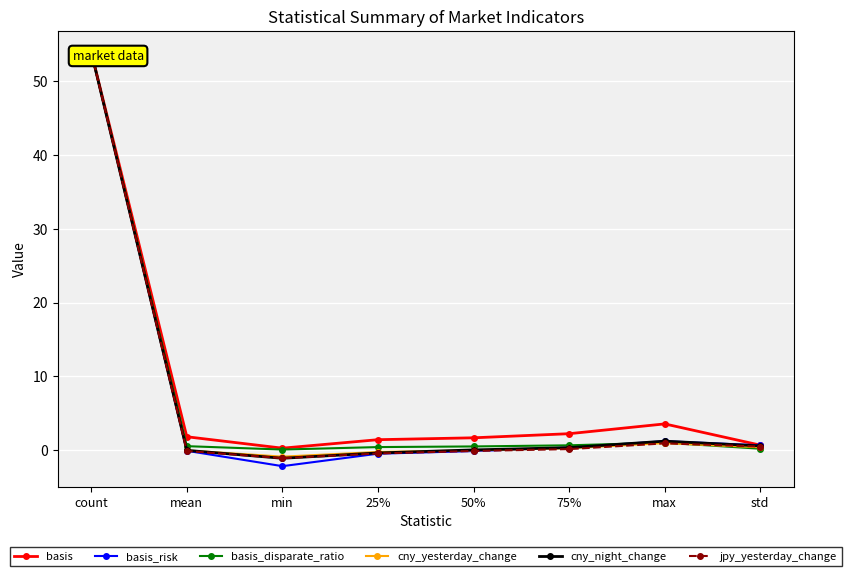

True or false: basis_risk has a value of 1.0 at std.

False